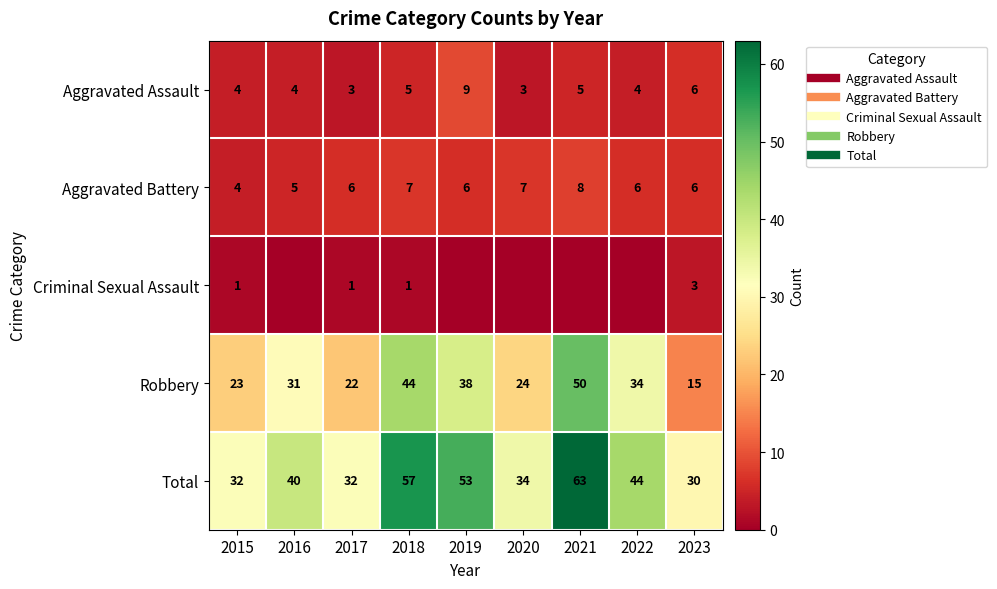

Rank the categories by Aggravated Battery value from lowest to highest.

2015, 2016, 2017, 2019, 2022, 2023, 2018, 2020, 2021